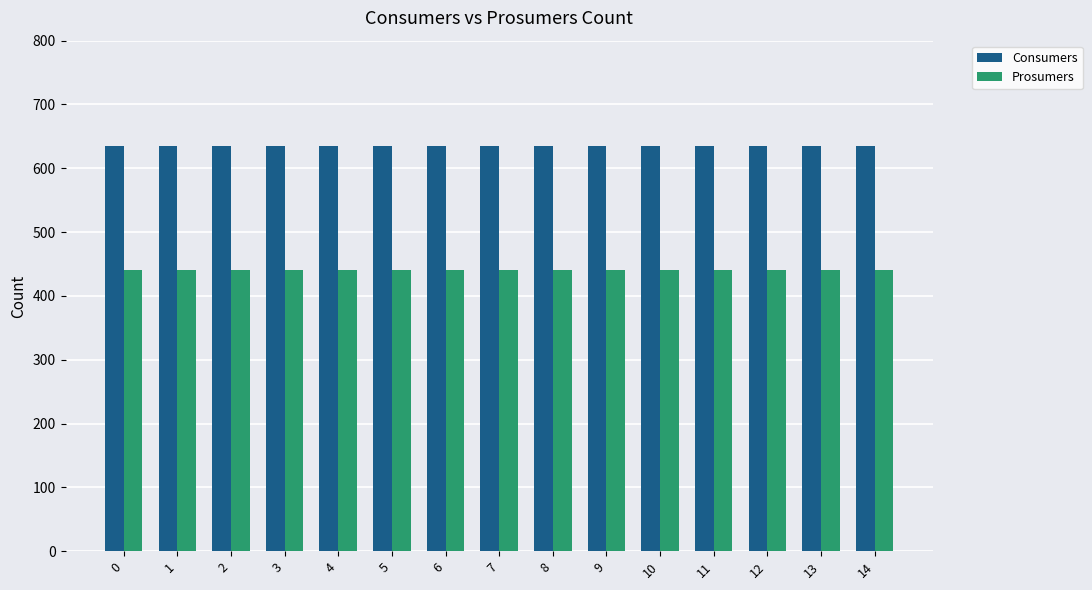

Reading right to left, transcribe all the data shown in this chart.

Consumers: 14=635	13=635	12=635	11=635	10=635	9=635	8=635	7=635	6=635	5=635	4=635	3=635	2=635	1=635	0=635
Prosumers: 14=440	13=440	12=440	11=440	10=440	9=440	8=440	7=440	6=440	5=440	4=440	3=440	2=440	1=440	0=440